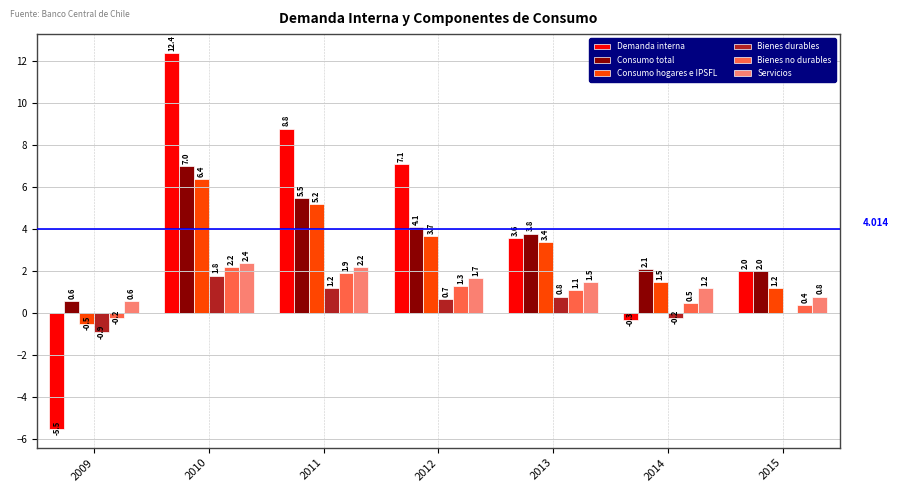

The Demanda interna series shows 12.2 at 2011. True or false?

False